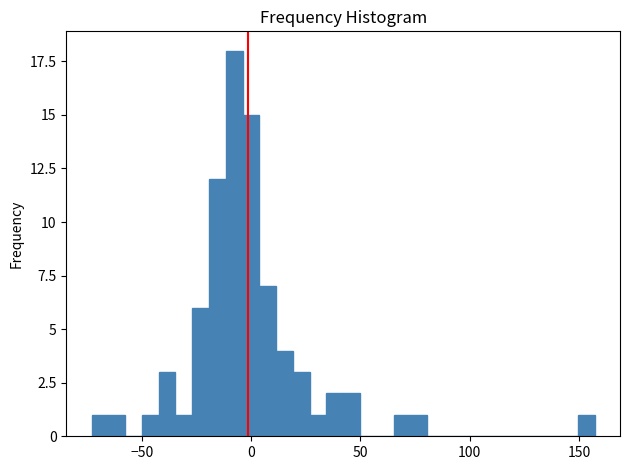

Around what value on the x-axis is the tallest bar? Give the approximate position of its centre, as read against the axis.

-10